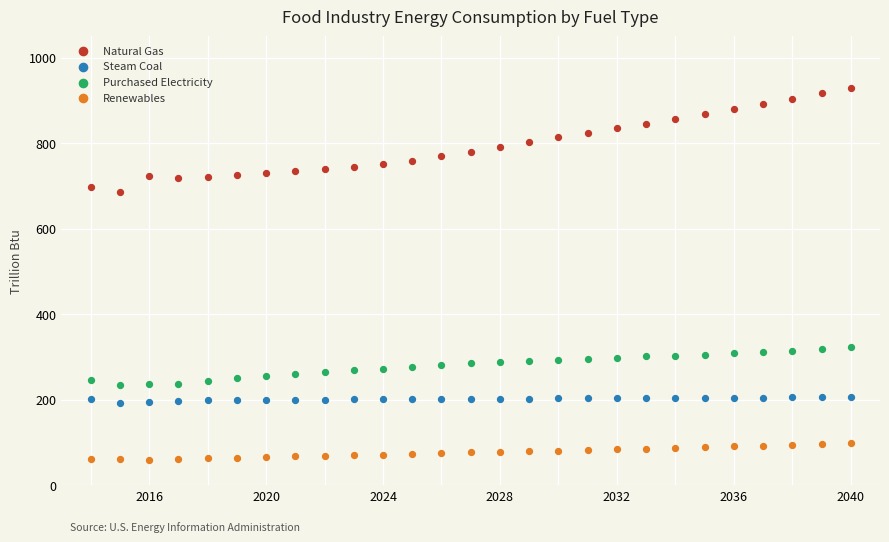

What is the X range (max minus min) for the scatter plot?

26.0